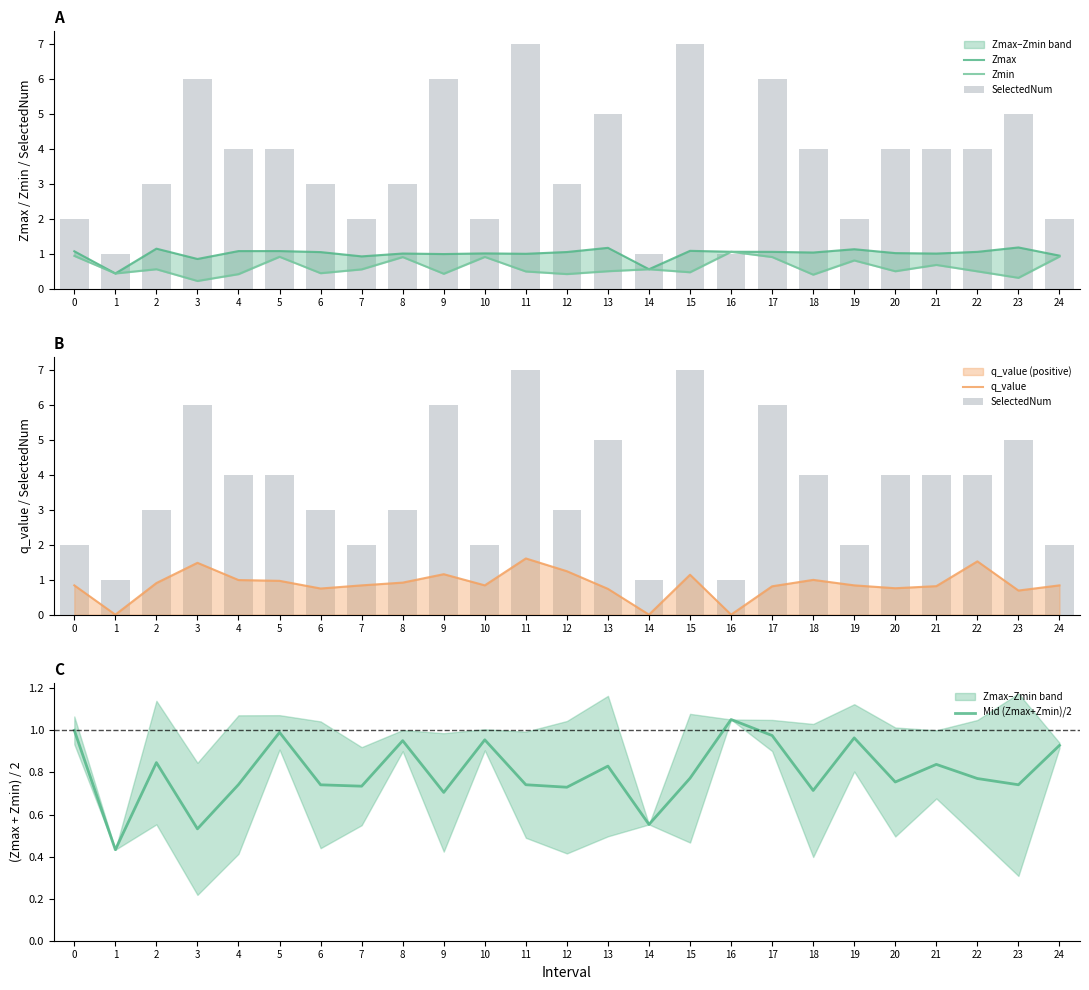

Is it true that Zmax equals 1.1 at 15?

True